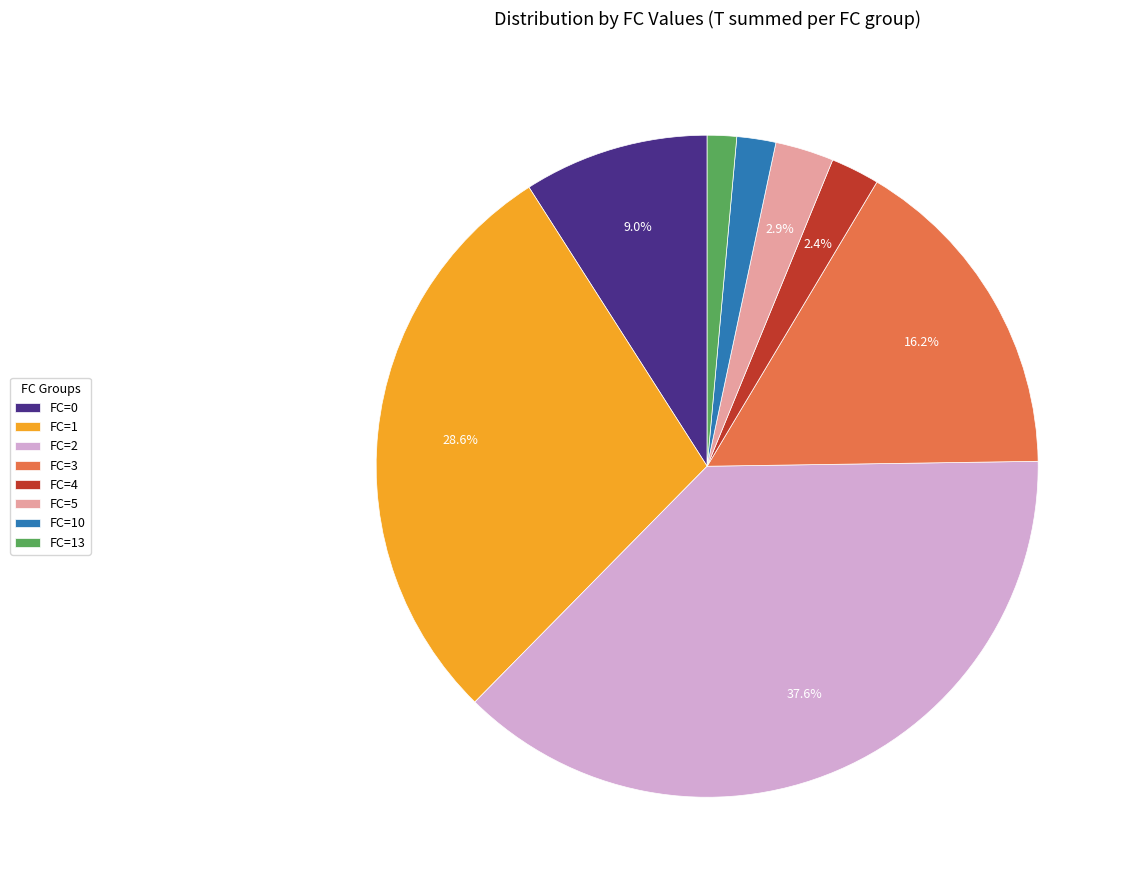

What is the total percentage of FC=1 and FC=3?

44.8%